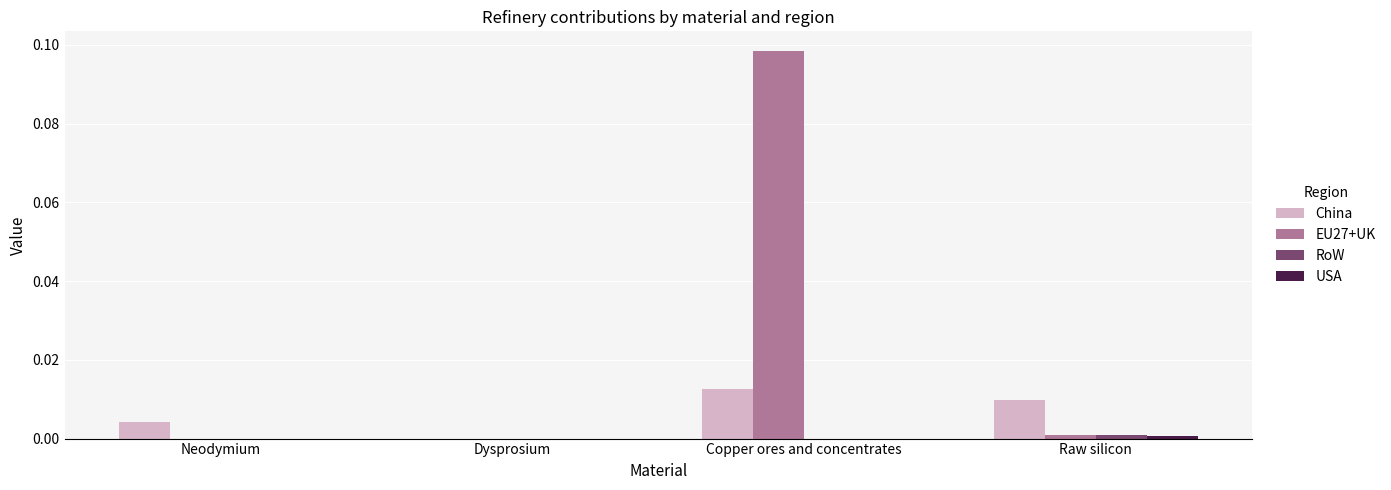

Does the chart contain stacked bars?

No